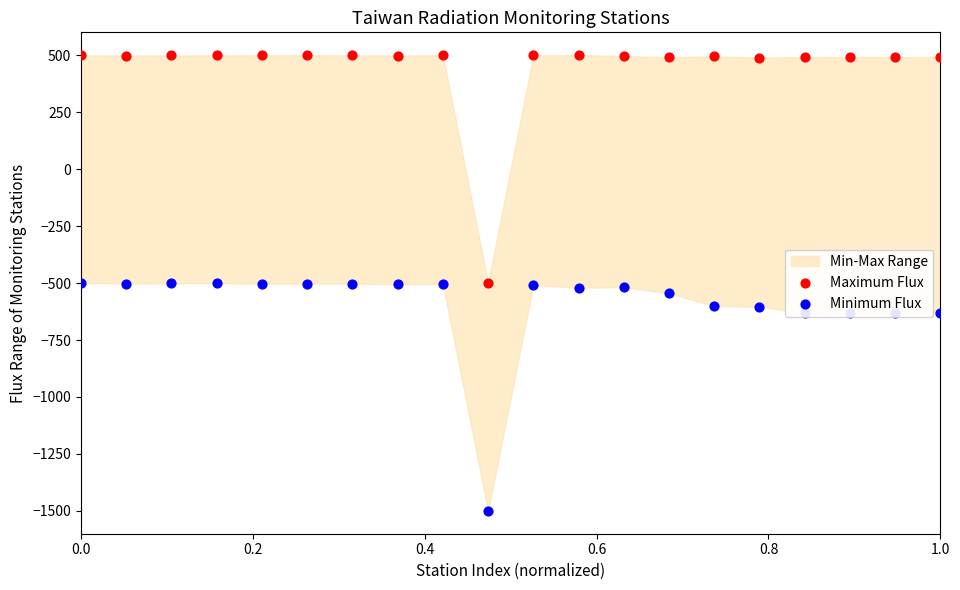

At how many categories does at least one series exceed 272?

19